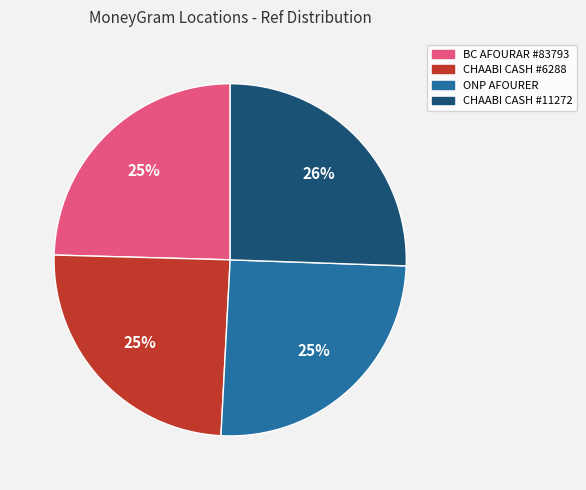

Does any single category account for the majority?

No